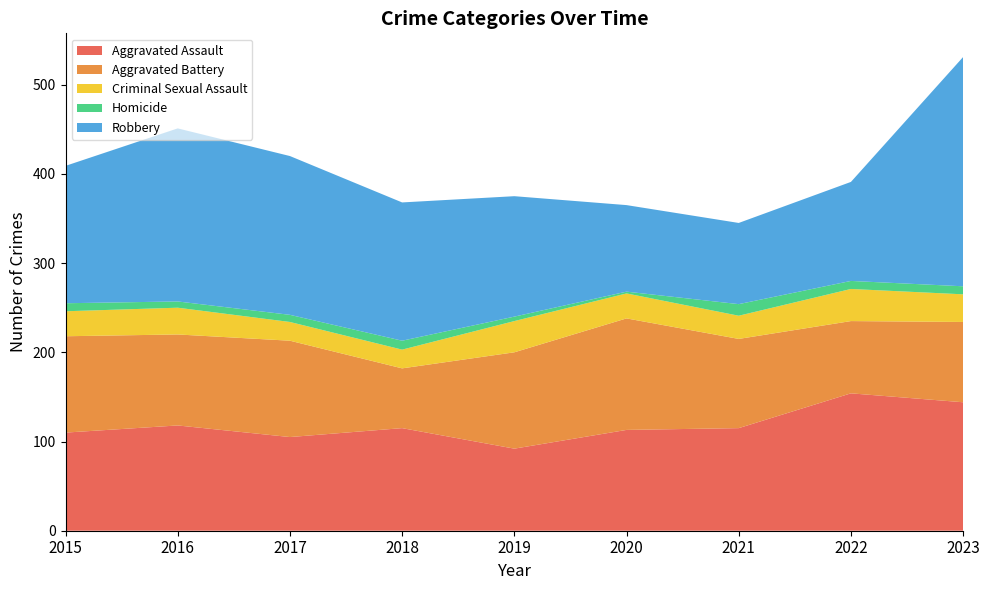

Reading left to right, extract all data points from this chart.

Aggravated Assault: 110	118	105	115	92	113	115	154	144
Aggravated Battery: 108	102	108	67	108	125	100	81	90
Criminal Sexual Assault: 28	30	21	21	35	28	26	36	31
Homicide: 9	7	8	10	5	2	13	9	9
Robbery: 154	194	178	155	135	97	91	111	257